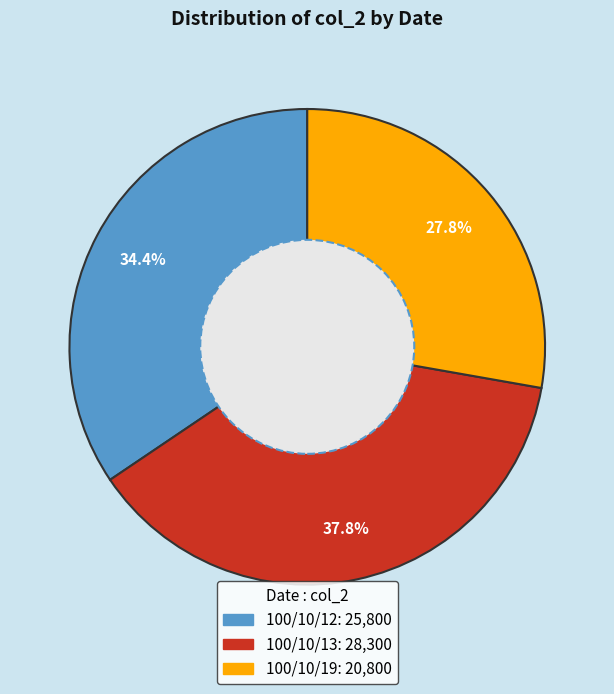

The 100/10/12 slice represents 40% of the pie. True or false?

False